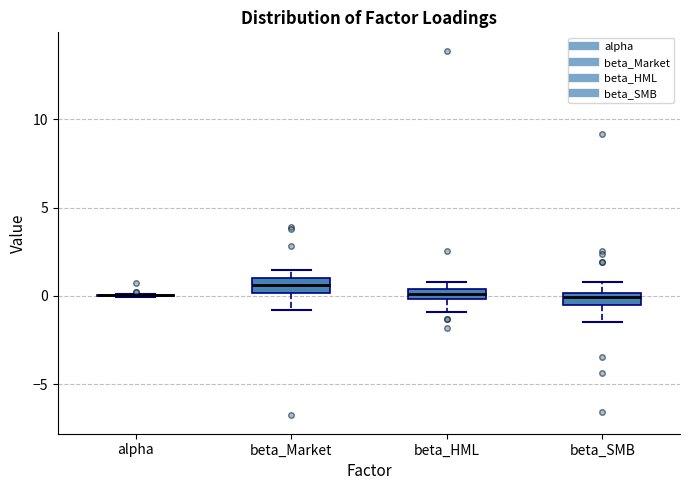

Where is the upper edge of the box for beta_Market on the y-axis? The values are not printed on the chart, so give them approximately, as read against the axis.

1.0